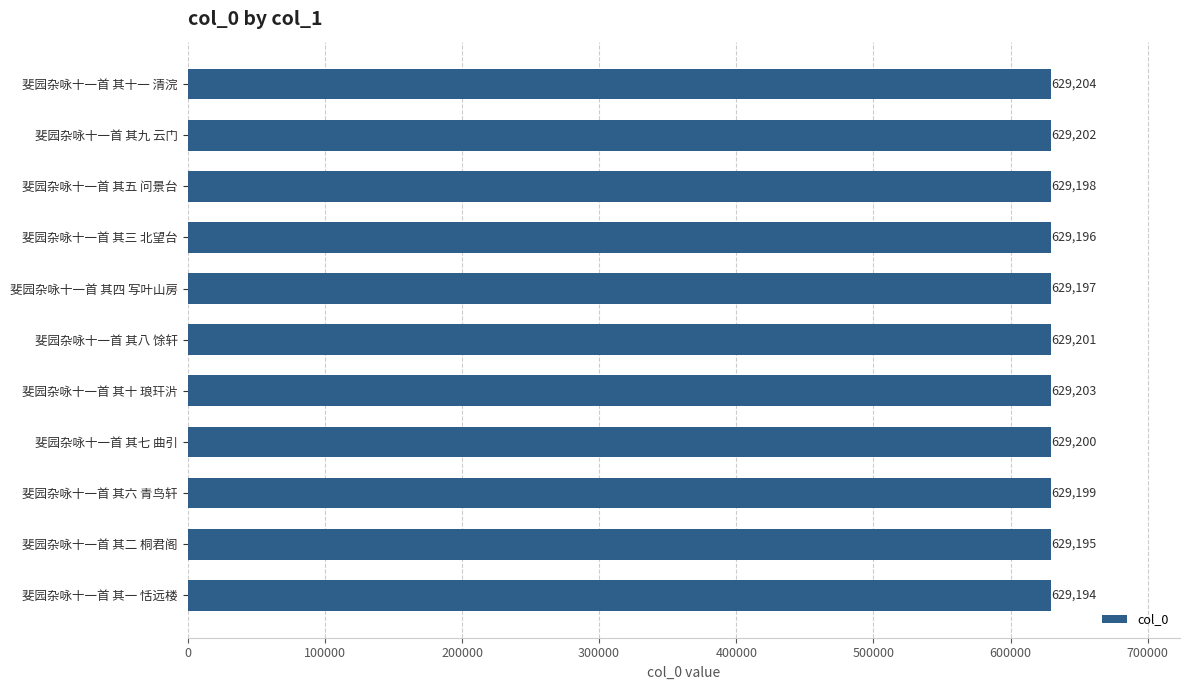

Is it true that the value at 斐园杂咏十一首 其十 琅玕沜 is 182591?

False